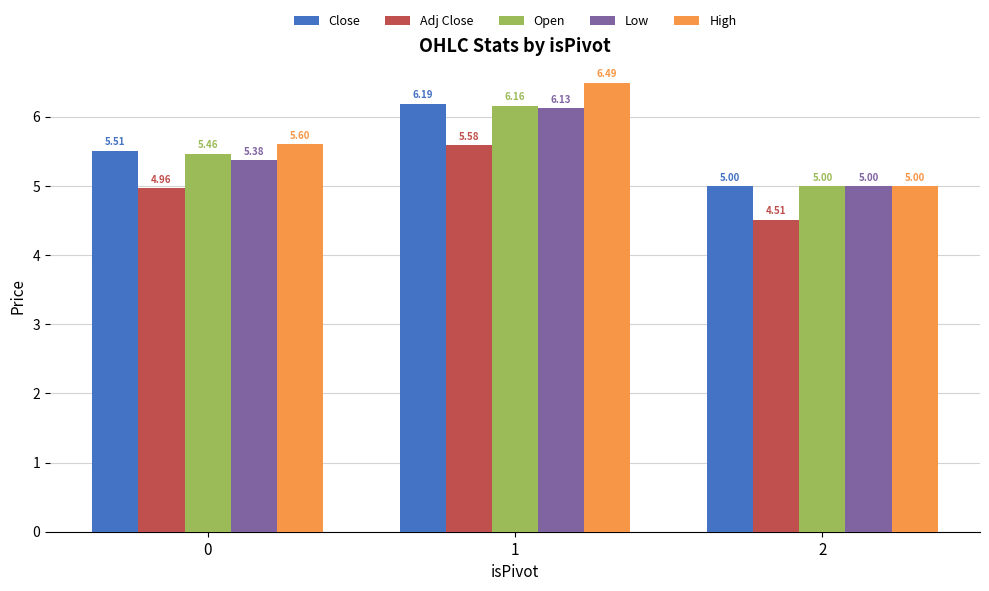

Which series has the largest total across all categories?

High